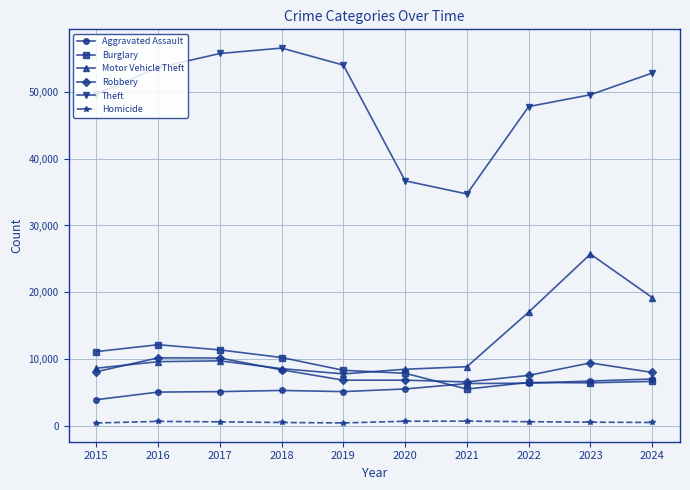

True or false: Theft and Burglary cross at least once.

False